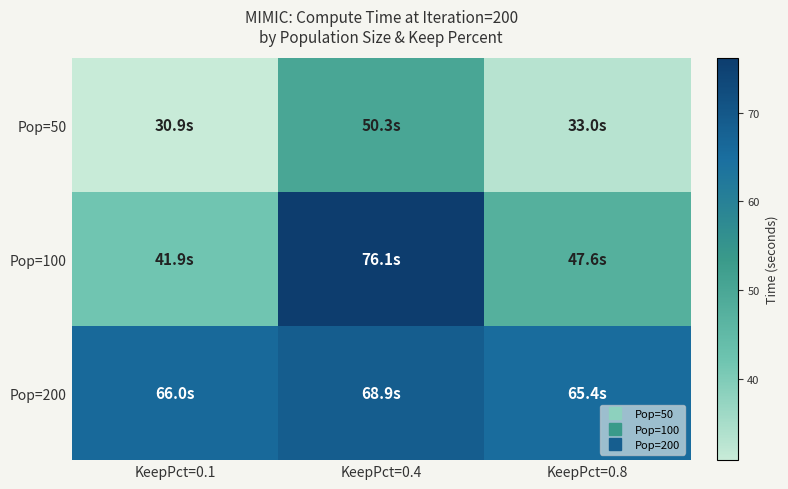

At KeepPct=0.4, list the series in order from smallest to largest.

Pop=50, Pop=200, Pop=100